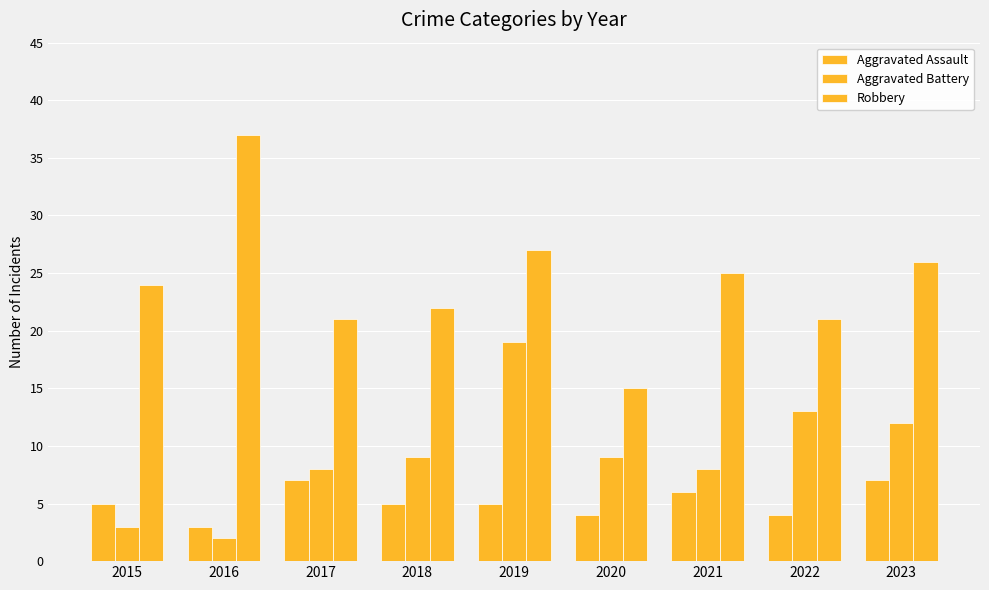

The Robbery series shows 21 at 2017. True or false?

True